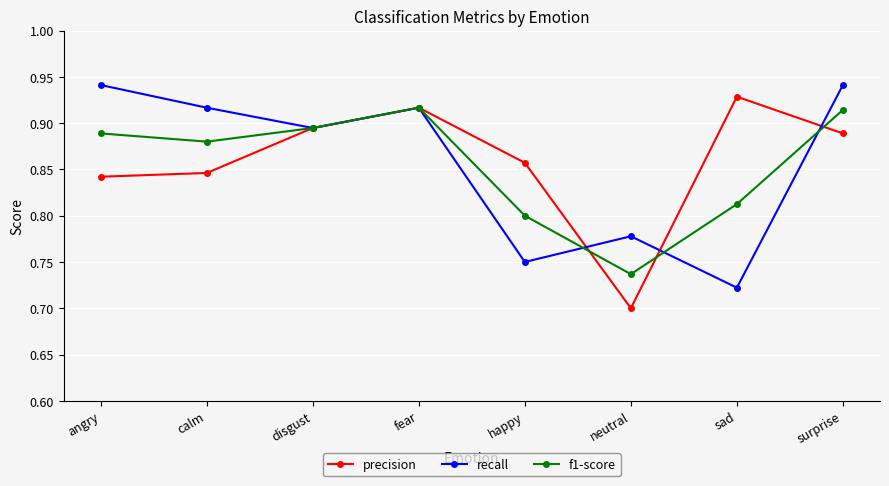

Is the value of precision at neutral greater than the value of recall at fear?

No